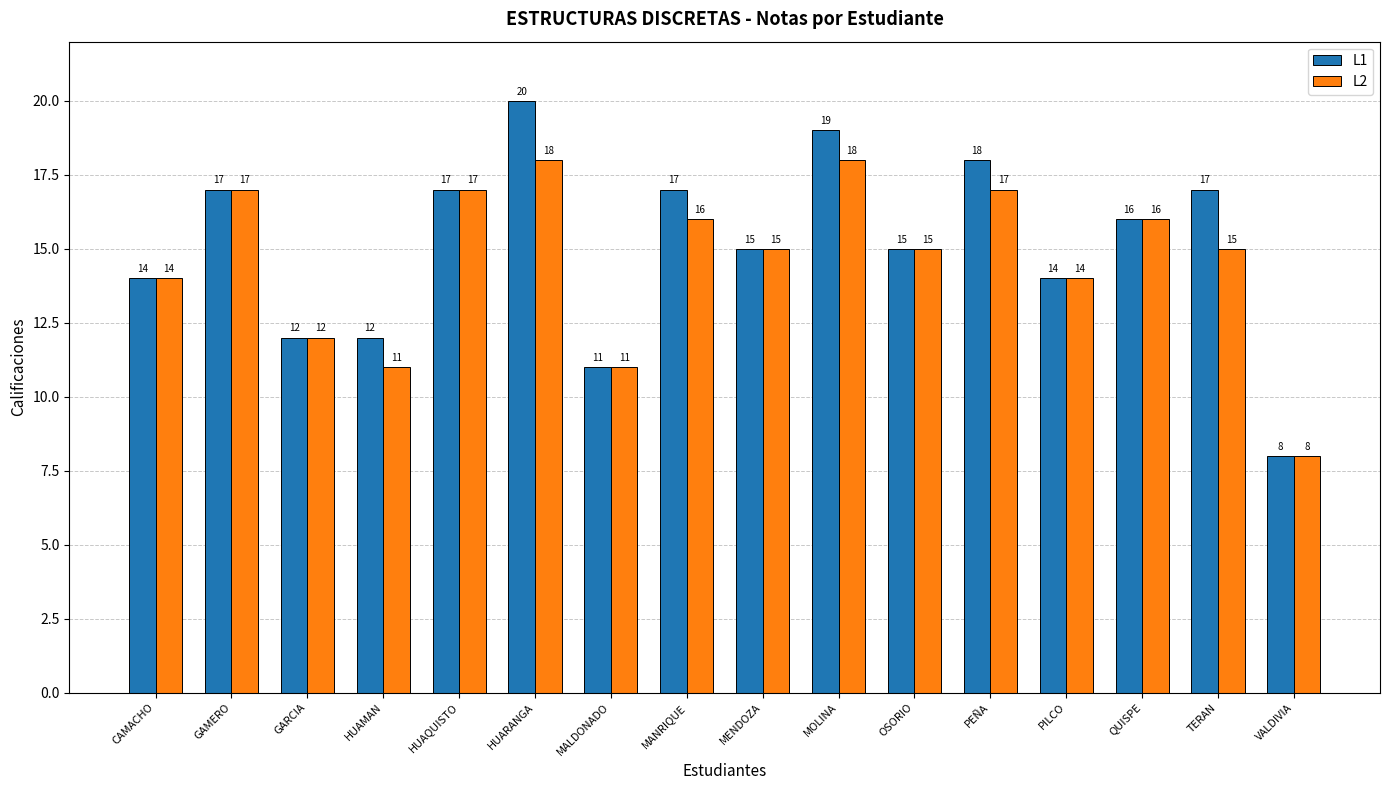

Reading left to right, extract all data points from this chart.

L1: CAMACHO=14	GAMERO=17	GARCIA=12	HUAMAN=12	HUAQUISTO=17	HUARANGA=20	MALDONADO=11	MANRIQUE=17	MENDOZA=15	MOLINA=19	OSORIO=15	PEÑA=18	PILCO=14	QUISPE=16	TERAN=17	VALDIVIA=8
L2: CAMACHO=14	GAMERO=17	GARCIA=12	HUAMAN=11	HUAQUISTO=17	HUARANGA=18	MALDONADO=11	MANRIQUE=16	MENDOZA=15	MOLINA=18	OSORIO=15	PEÑA=17	PILCO=14	QUISPE=16	TERAN=15	VALDIVIA=8